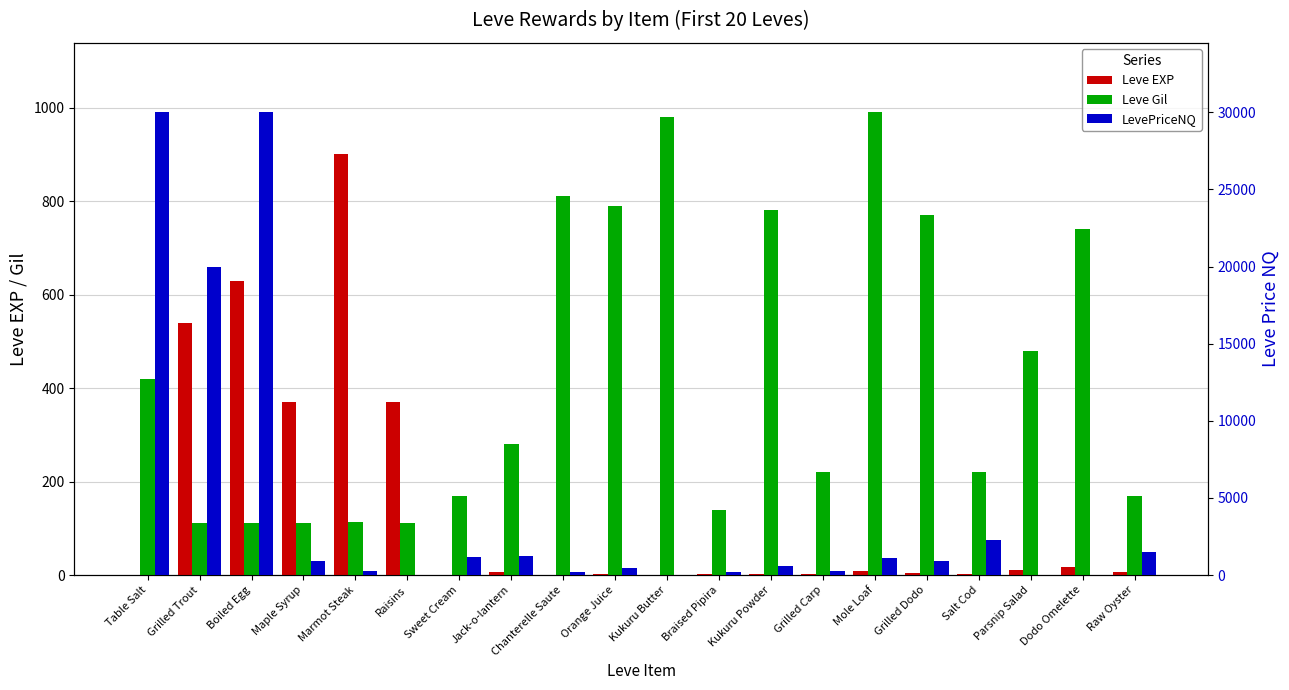

Reading left to right, extract all data points from this chart.

Leve EXP: Table Salt=1.0	Grilled Trout=540.0	Boiled Egg=630.0	Maple Syrup=370.0	Marmot Steak=900.0	Raisins=370.0	Sweet Cream=1.0	Jack-o-lantern=6.0	Chanterelle Saute=1.0	Orange Juice=2.0	Kukuru Butter=1.0	Braised Pipira=3.0	Kukuru Powder=3.0	Grilled Carp=3.0	Mole Loaf=9.0	Grilled Dodo=4.0	Salt Cod=3.0	Parsnip Salad=10.0	Dodo Omelette=17.0	Raw Oyster=7.0
Leve Gil: Table Salt=420.0	Grilled Trout=112.0	Boiled Egg=112.0	Maple Syrup=112.0	Marmot Steak=113.0	Raisins=112.0	Sweet Cream=170.0	Jack-o-lantern=280.0	Chanterelle Saute=810.0	Orange Juice=790.0	Kukuru Butter=980.0	Braised Pipira=140.0	Kukuru Powder=780.0	Grilled Carp=220.0	Mole Loaf=990.0	Grilled Dodo=770.0	Salt Cod=220.0	Parsnip Salad=480.0	Dodo Omelette=740.0	Raw Oyster=170.0
LevePriceNQ: Table Salt=30000.0	Grilled Trout=19950.0	Boiled Egg=30000.0	Maple Syrup=904.2	Marmot Steak=243.8	Raisins=0.0	Sweet Cream=1198.5	Jack-o-lantern=1227.0	Chanterelle Saute=204.8	Orange Juice=432.0	Kukuru Butter=0.0	Braised Pipira=168.0	Kukuru Powder=558.0	Grilled Carp=291.0	Mole Loaf=1092.0	Grilled Dodo=891.0	Salt Cod=2298.8	Parsnip Salad=0.0	Dodo Omelette=0.0	Raw Oyster=1500.0